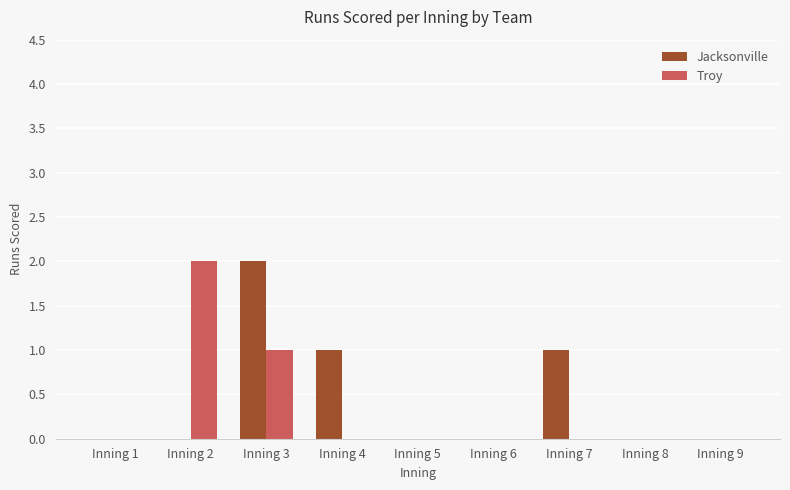

Which series changed the most between Inning 4 and Inning 8?

Jacksonville